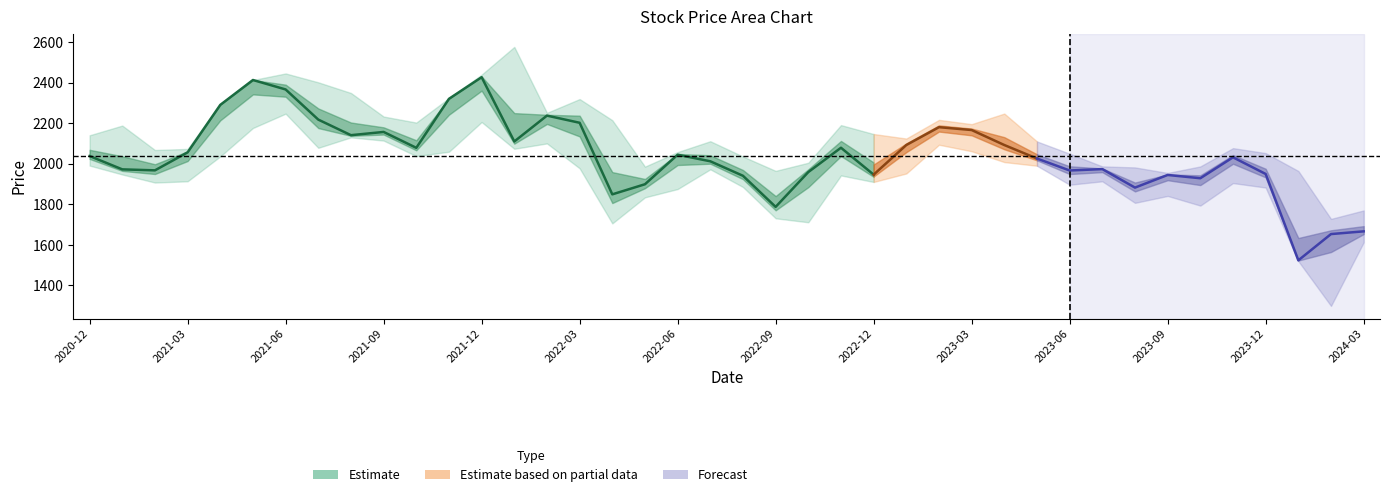

True or false: 最低 has a value of 2757.4 at 2022-04.

False